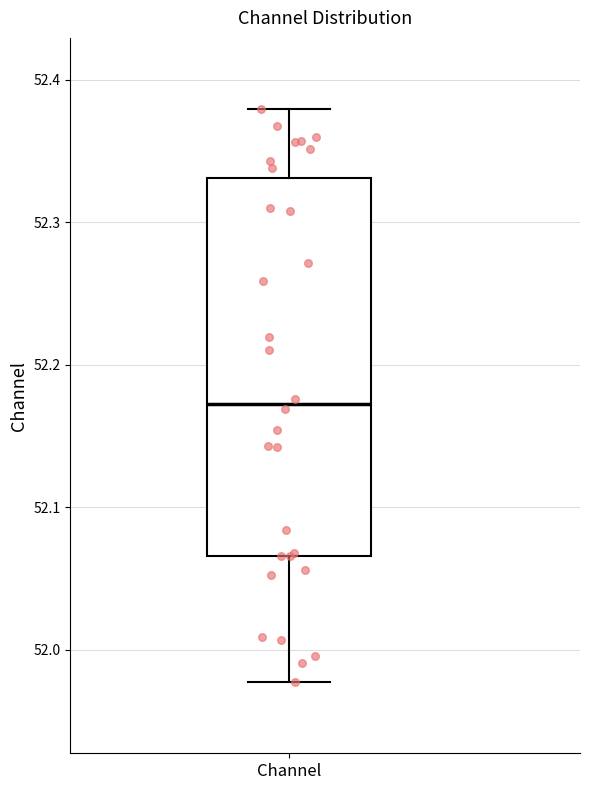

Read this box plot against the y-axis: the position of the median line, the range covered by the box, and the ends of both whiskers. The values are not printed on the chart, so give them approximately, as read against the axis.

median 52.17, box 52.07 to 52.33, whiskers 51.98 to 52.38